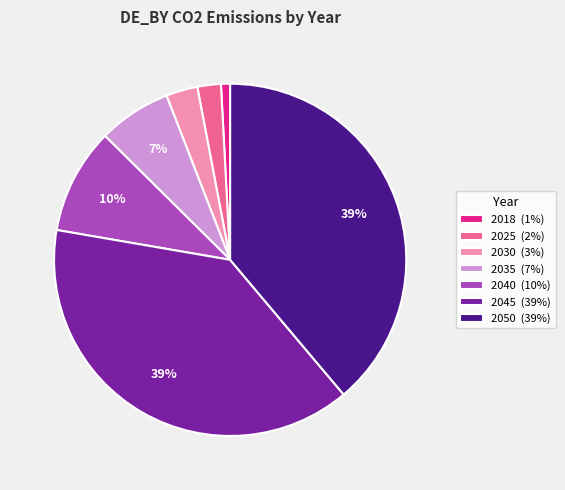

Is it true that 2035 is 7% of the pie?

True